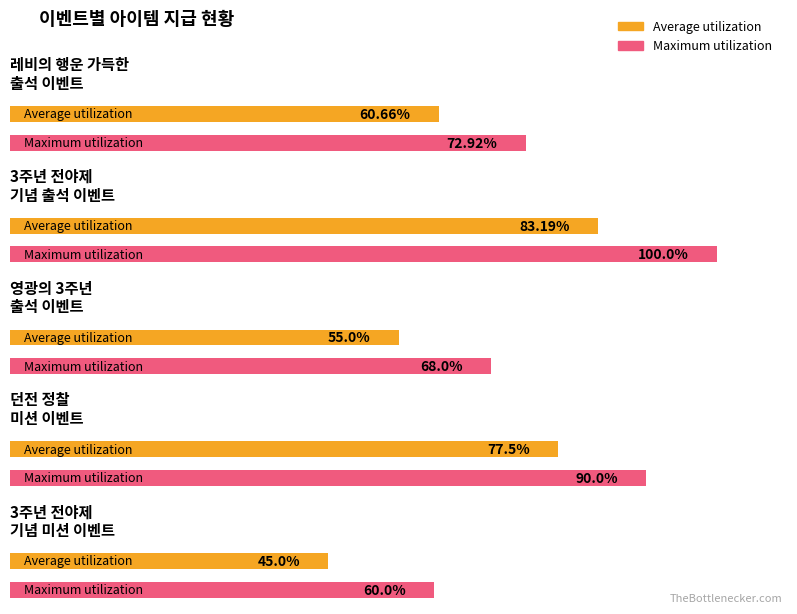

Are the bars horizontal?

Yes